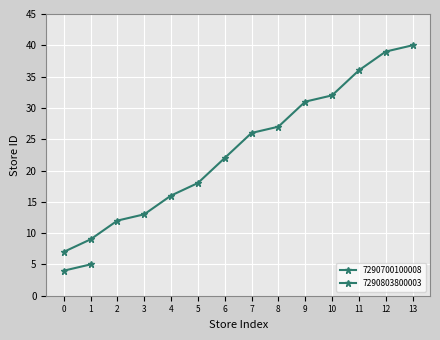

Where does the data first go above 26?

8